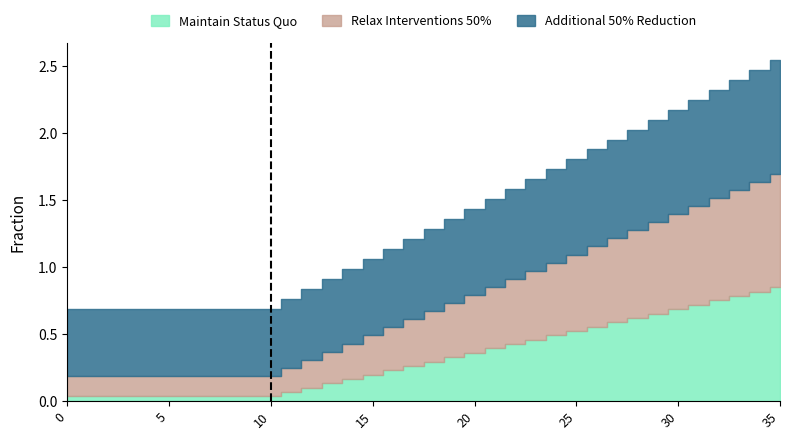

True or false: frac_waso_isw_incinerated has more than 2 points higher than both neighbors.

False